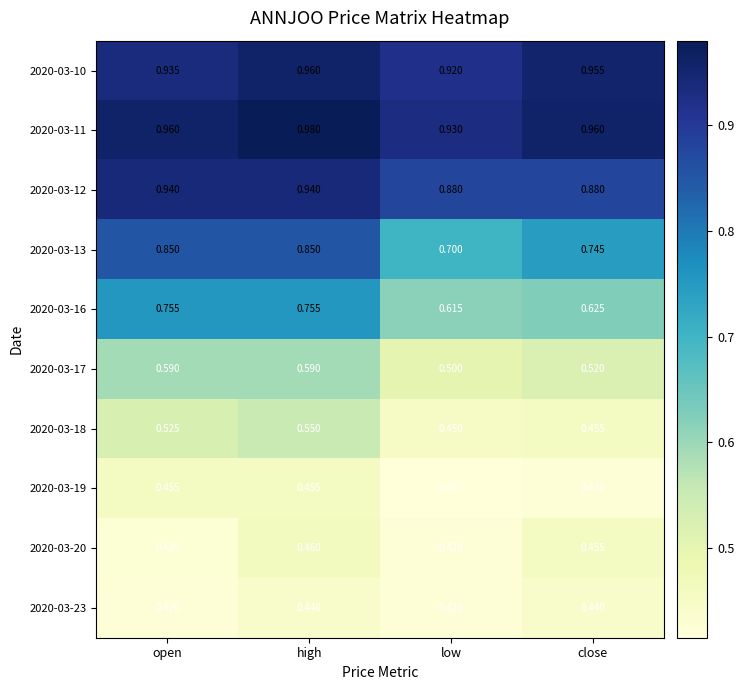

At which category does the chart reach its peak across all series?

high